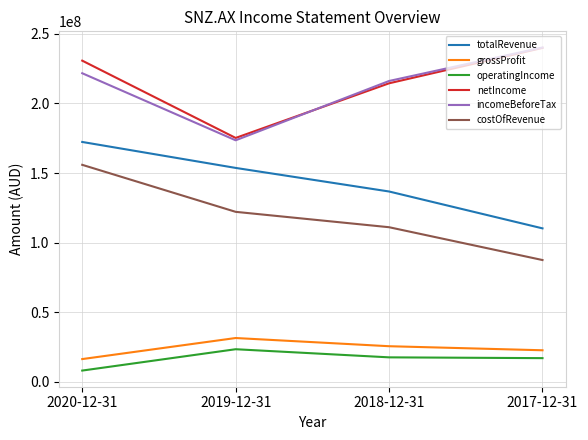

At which category does incomeBeforeTax reach its first local valley?

2019-12-31